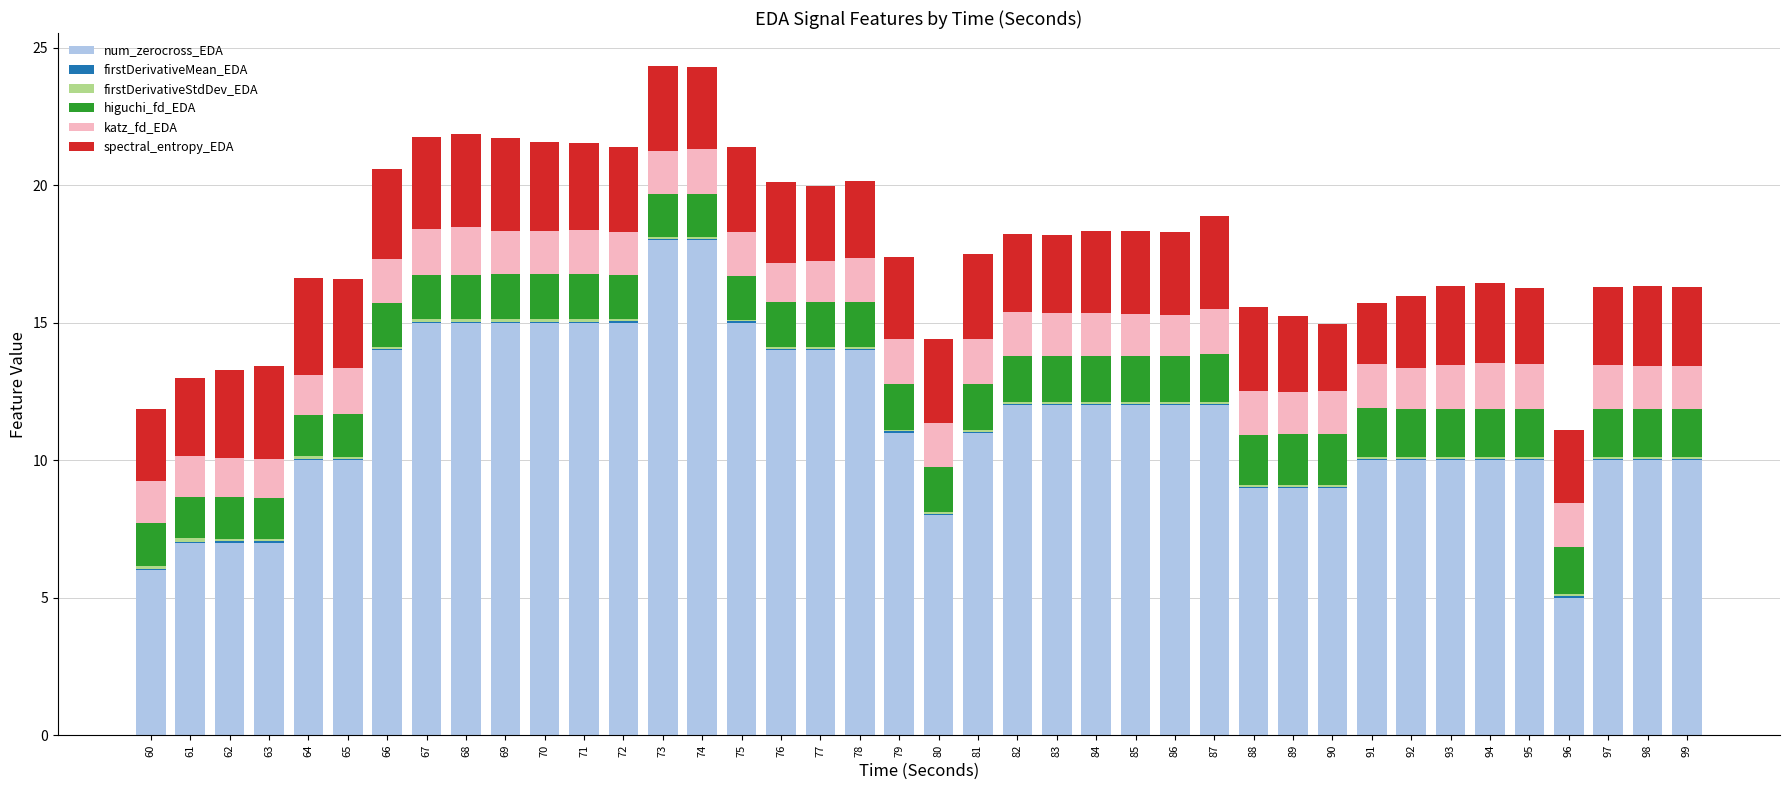

Is it true that num_zerocross_EDA equals 5.6 at 90?

False